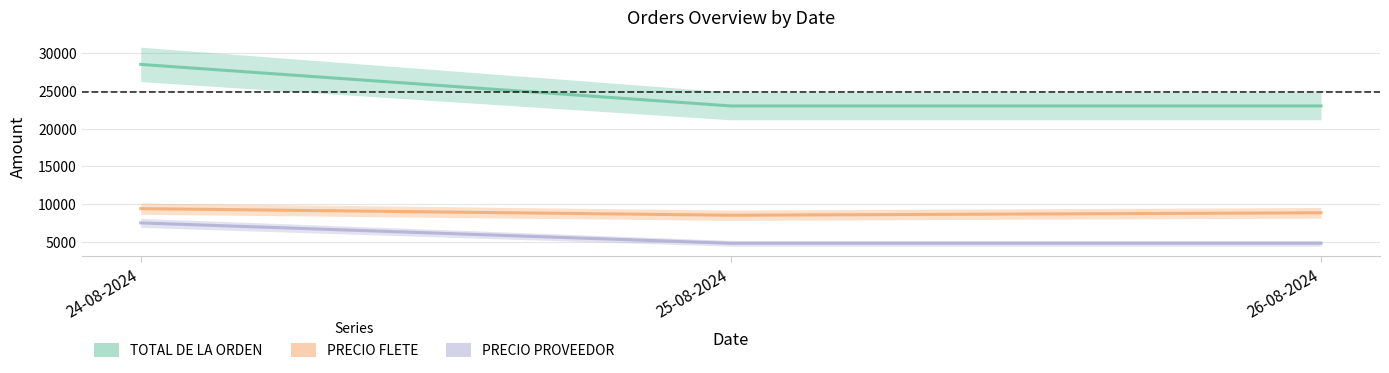

What is the total value across all series at 26-08-2024?

36627.1